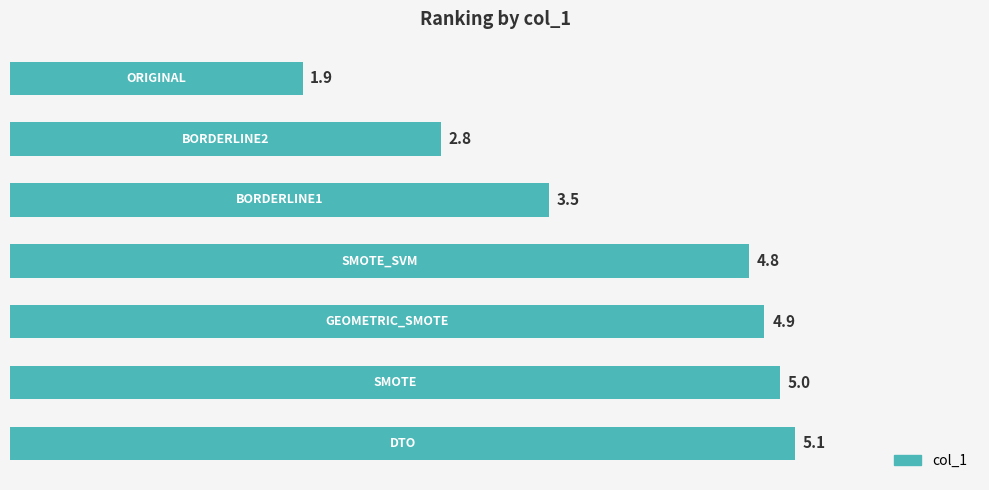

What is the maximum value shown in the chart?

5.1